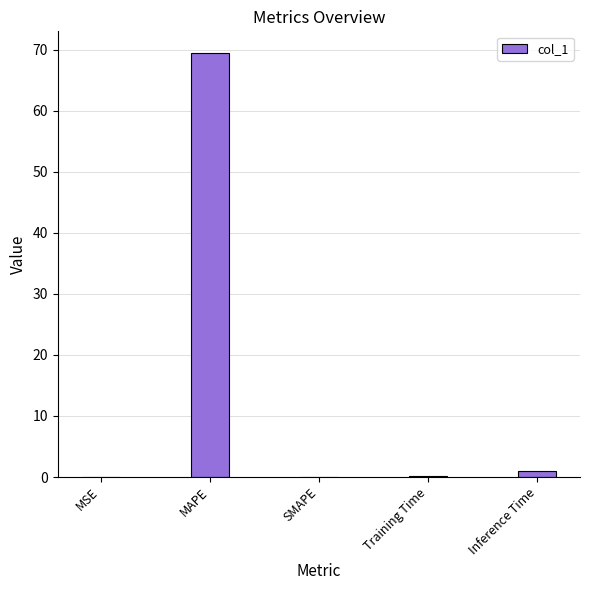

What is the sum of all values?

70.6